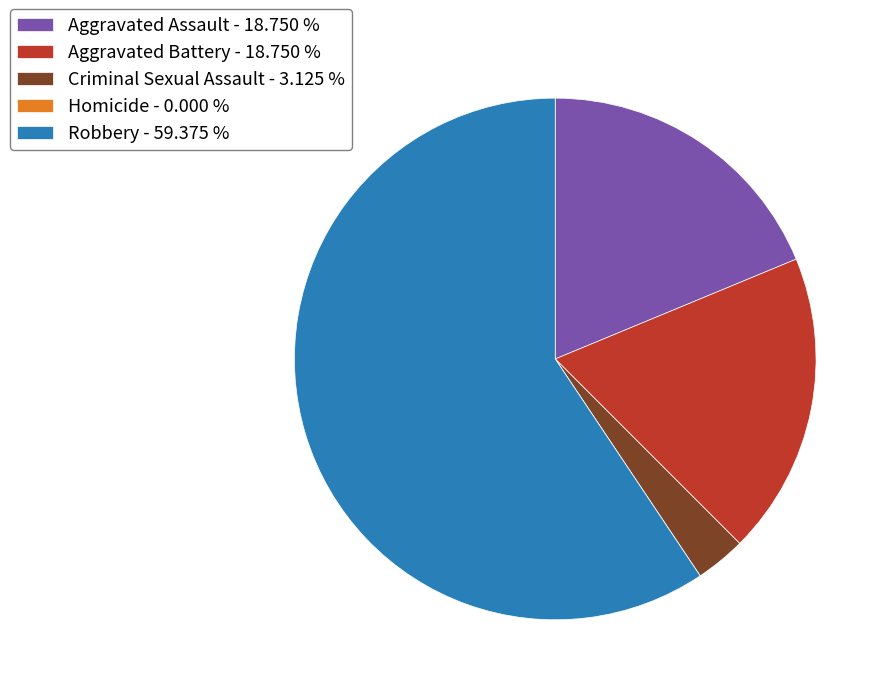

What is the ratio of the value at Aggravated Assault - 18.750 % to the value at Criminal Sexual Assault - 3.125 %?

6.0